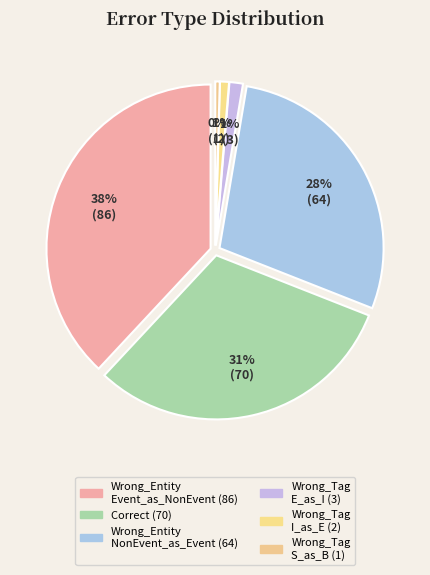

Is it true that Wrong_Entity_Event_as_NonEvent is 28% of the pie?

False